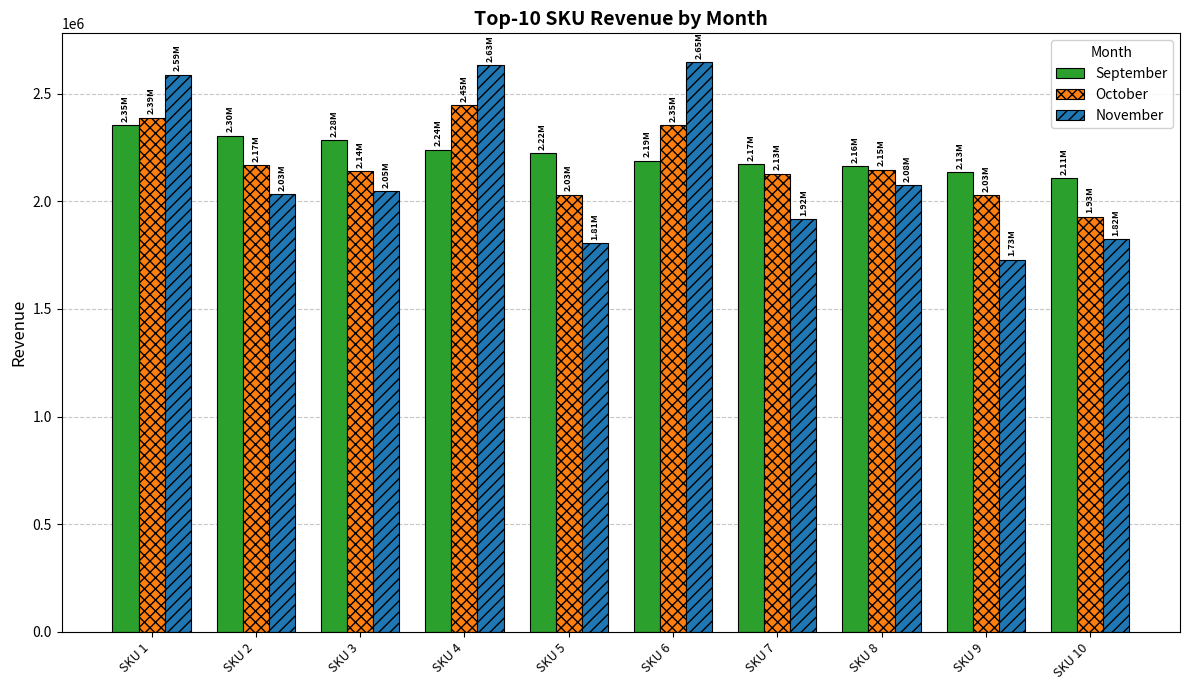

Where does the October series first go above 2146738?

SKU 1